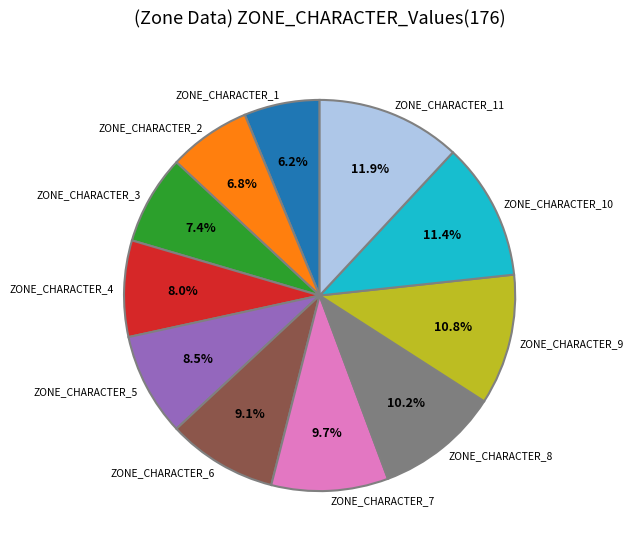

What percentage is NOT represented by ZONE_CHARACTER_8?

89.8%